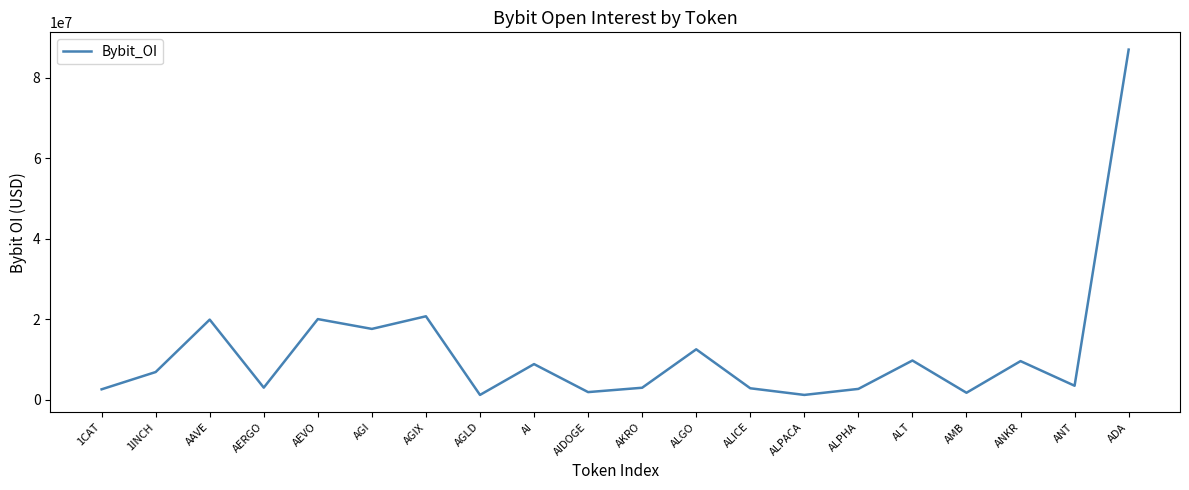

Is it true that the value at AIDOGE is 1898910?

True